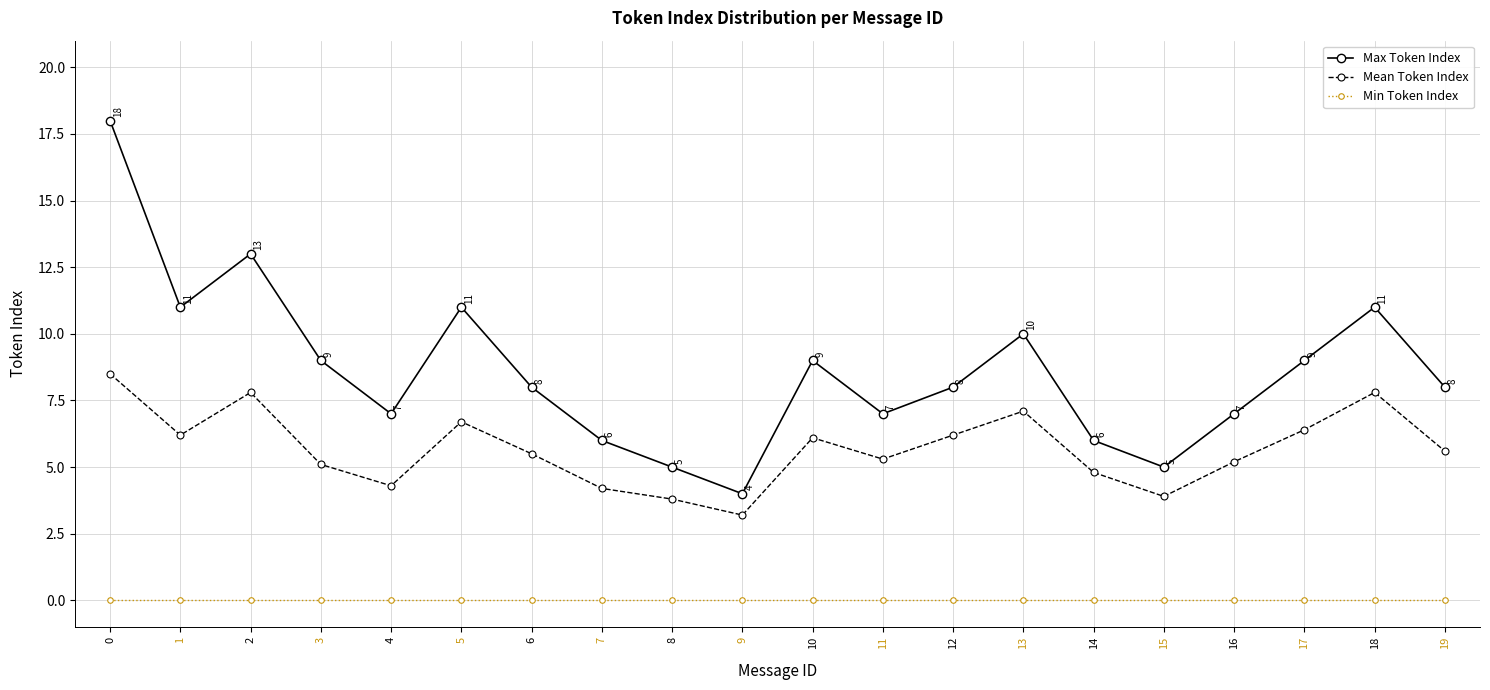

How many lines are shown in the chart?

3